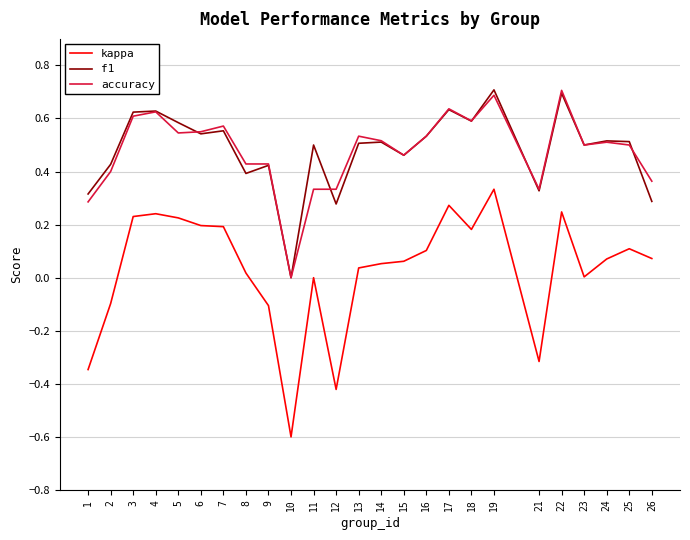

How many lines are shown in the chart?

3